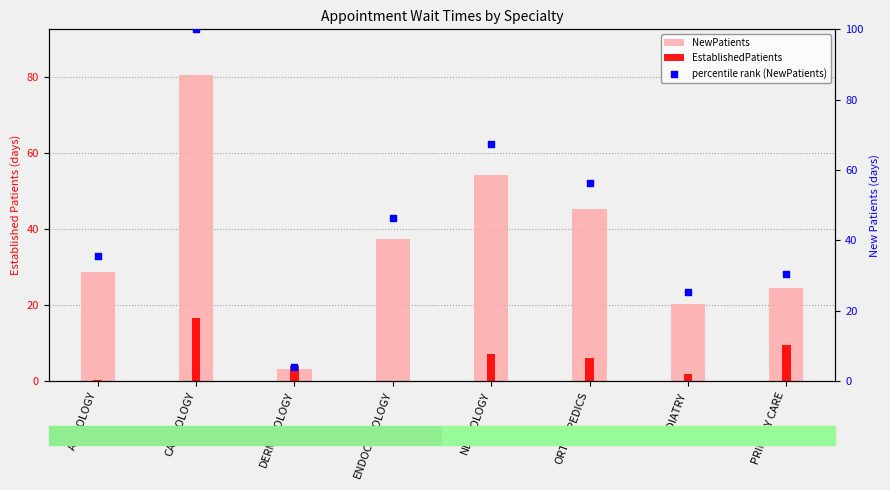

Is the value of NewPatients at PODIATRY greater than the value of percentile rank (NewPatients) at NEUROLOGY?

No